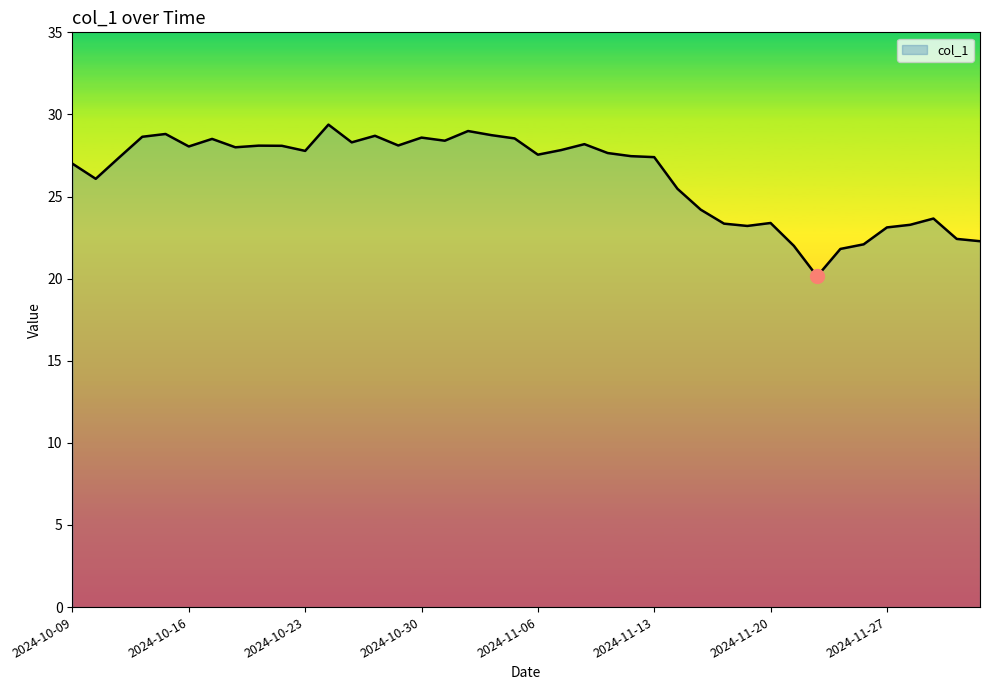

What is the difference between the maximum and minimum values?

9.2